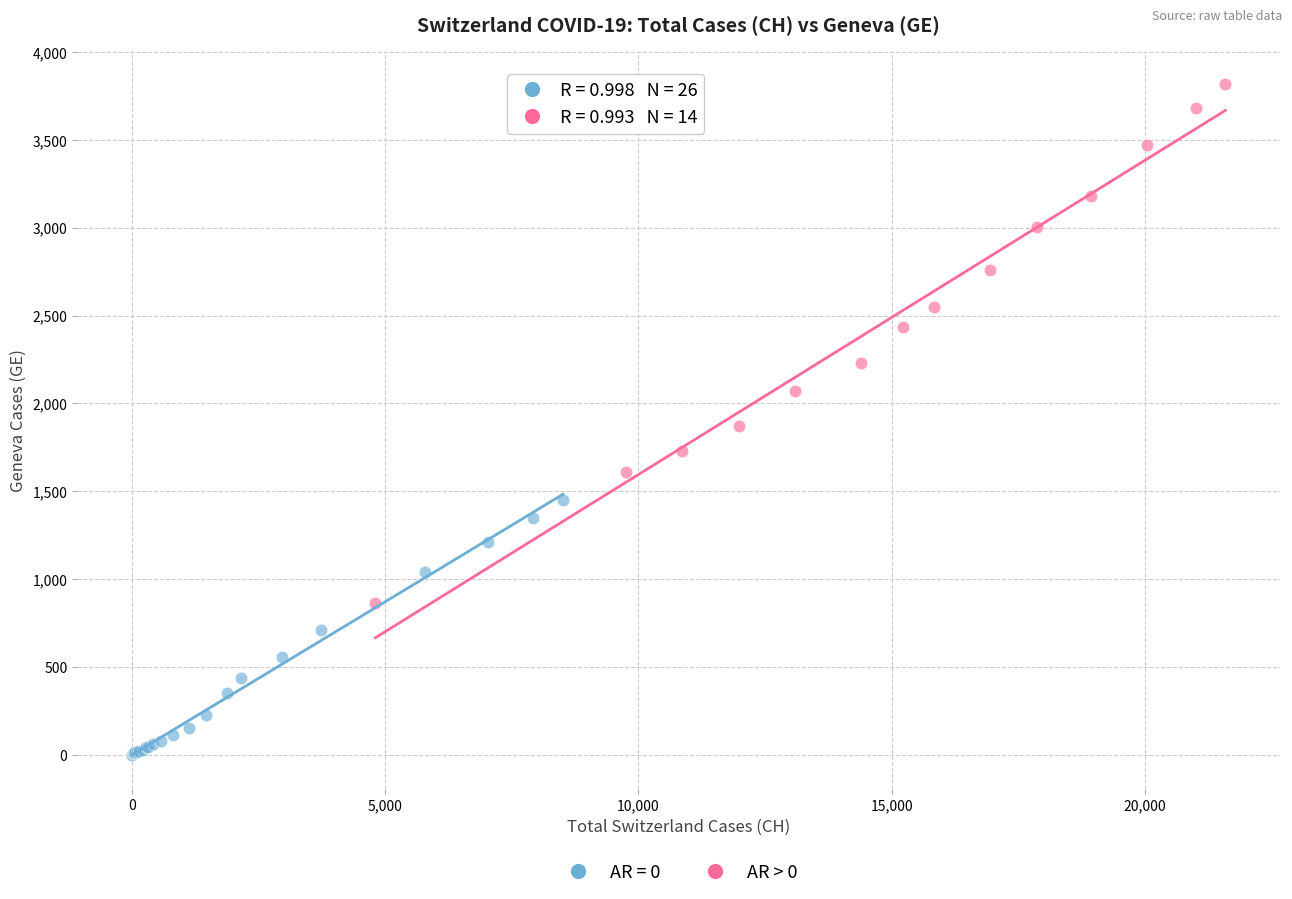

Which series reaches the minimum Y coordinate?

AR = 0